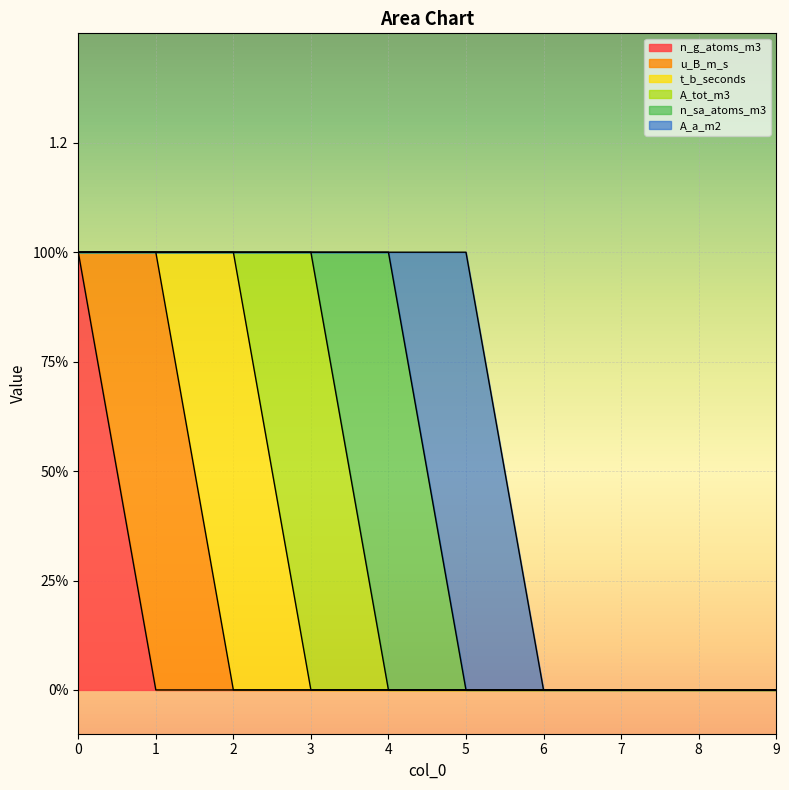

Reading left to right, what are all the values shown in this chart?

n_g_atoms_m3: 0=1	1=0	2=0	3=0	4=0	5=0	6=0	7=0	8=0	9=0
u_B_m_s: 0=0	1=1	2=0	3=0	4=0	5=0	6=0	7=0	8=0	9=0
t_b_seconds: 0=0	1=0	2=1	3=0	4=0	5=0	6=0	7=0	8=0	9=0
A_tot_m3: 0=0	1=0	2=0	3=1	4=0	5=0	6=0	7=0	8=0	9=0
n_sa_atoms_m3: 0=0	1=0	2=0	3=0	4=1	5=0	6=0	7=0	8=0	9=0
A_a_m2: 0=0	1=0	2=0	3=0	4=0	5=1	6=0	7=0	8=0	9=0